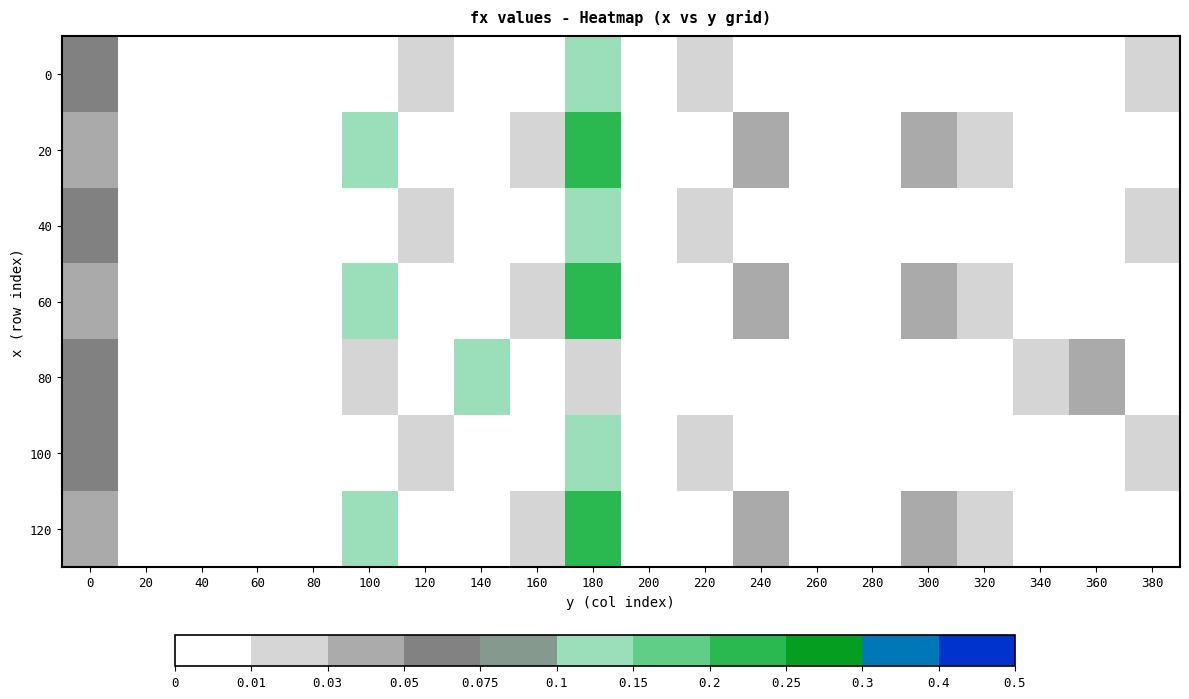

At which category is the sum across all series the highest?

180